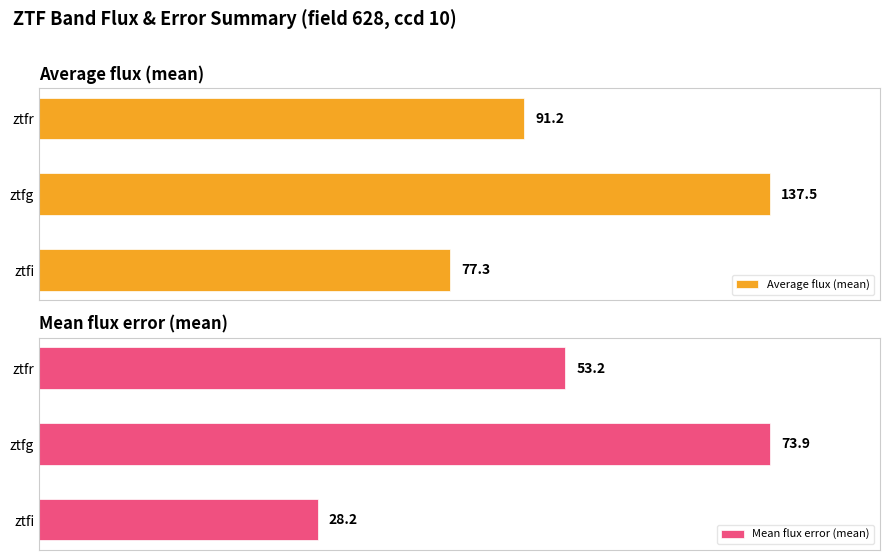

The value of Average flux (mean) at 1 is 146.1. True or false?

False